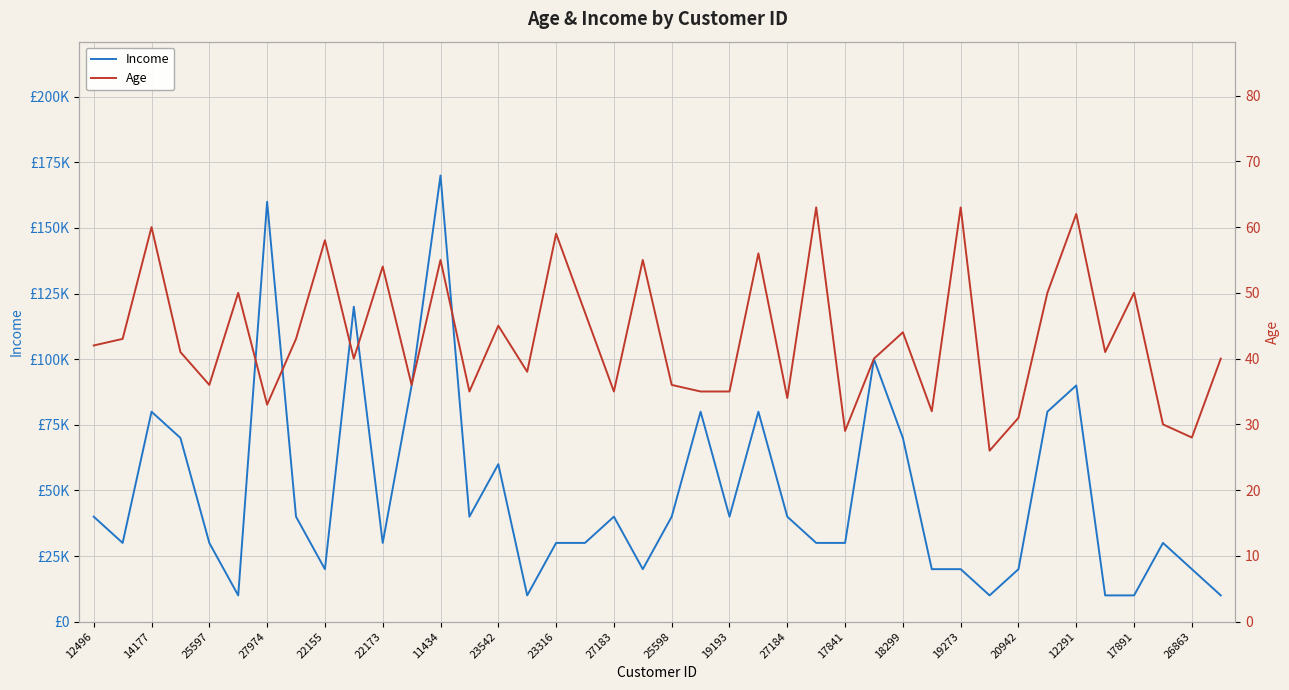

Between 14177 and 25598, which series saw the biggest shift?

Income